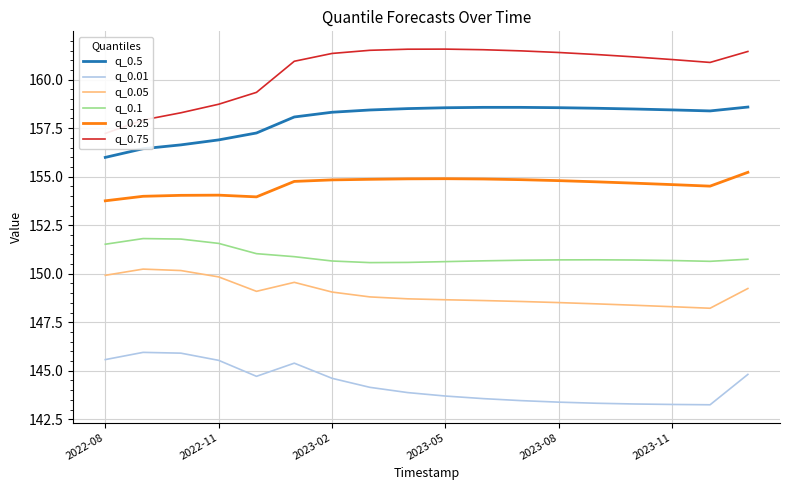

The value of q_0.25 at 14 is 277.2. True or false?

False